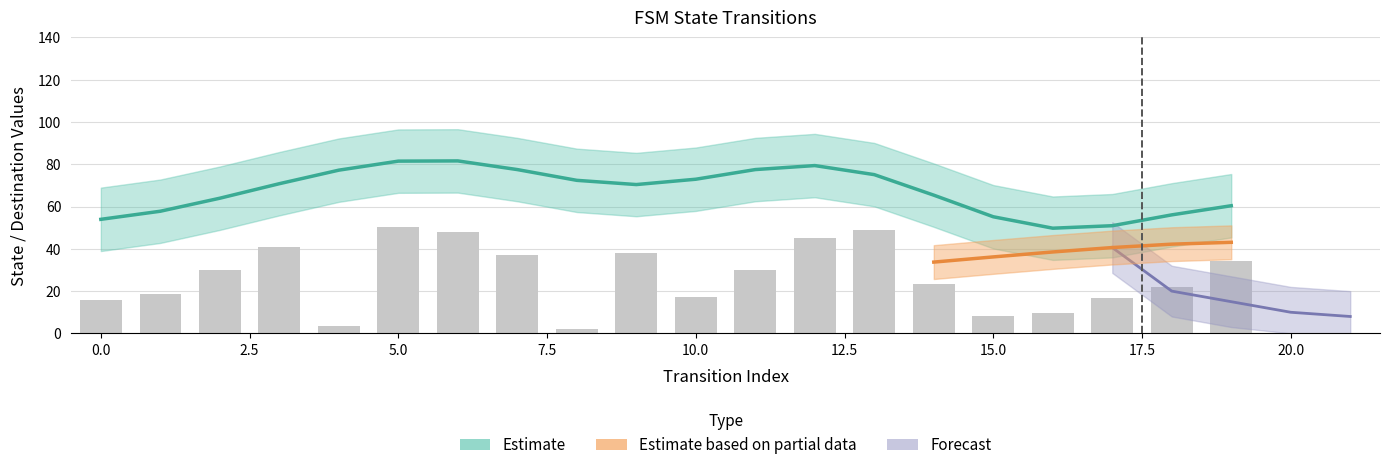

Are the bars horizontal?

No